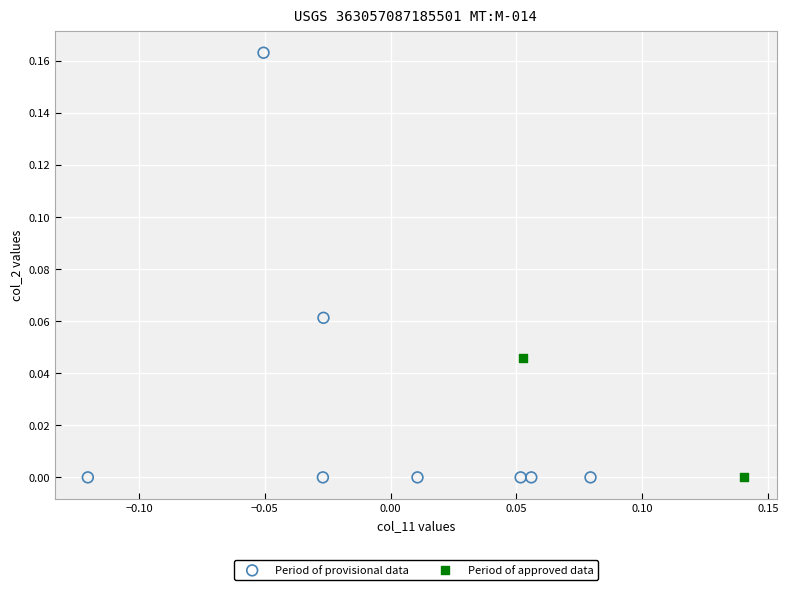

What are all the series names shown in the legend?

Period of provisional data, Period of approved data